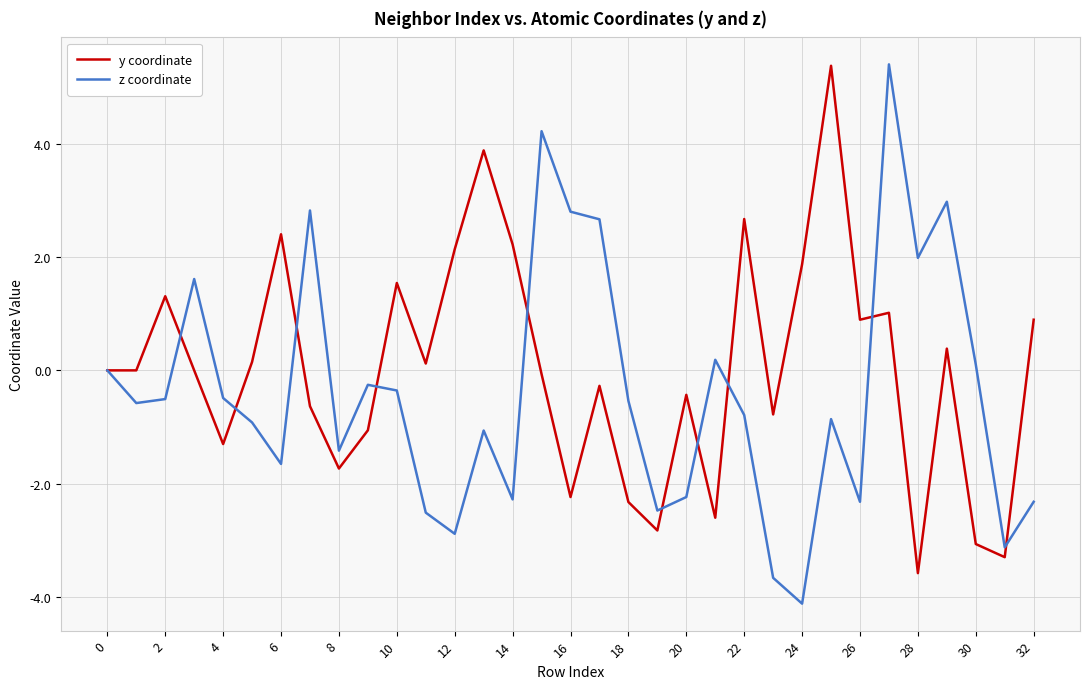

Which series has the widest spread of values?

z coordinate